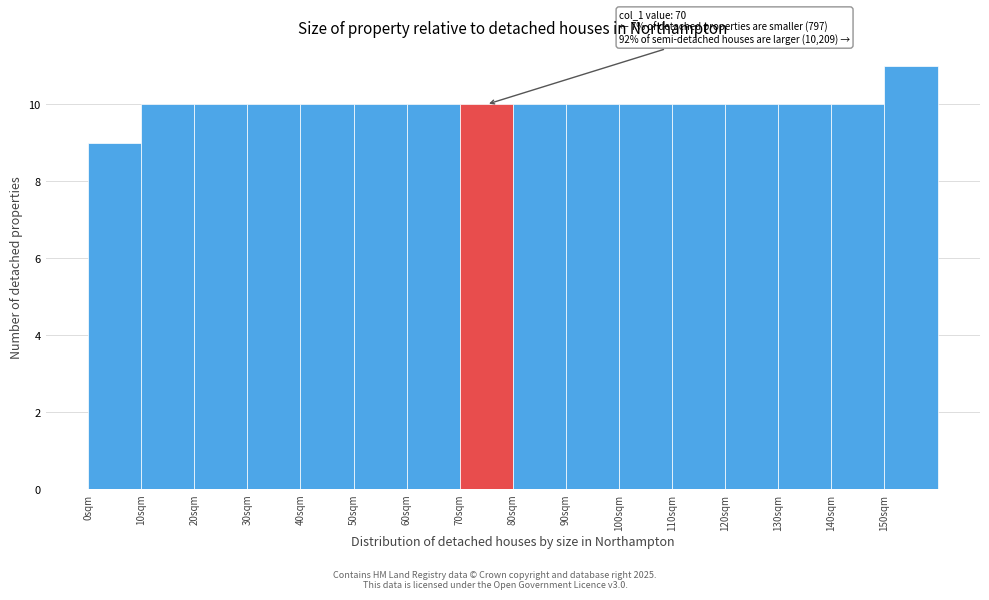

Which range on the x-axis has the tallest bar?

150 to 160